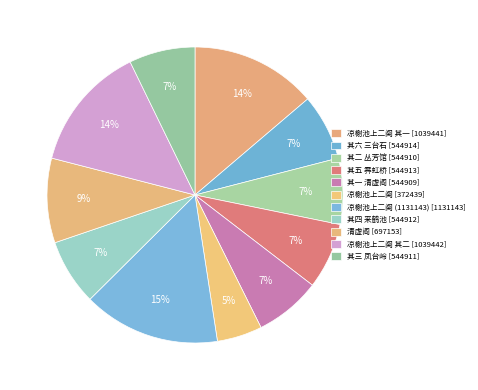

How many slices are in this pie chart?

11